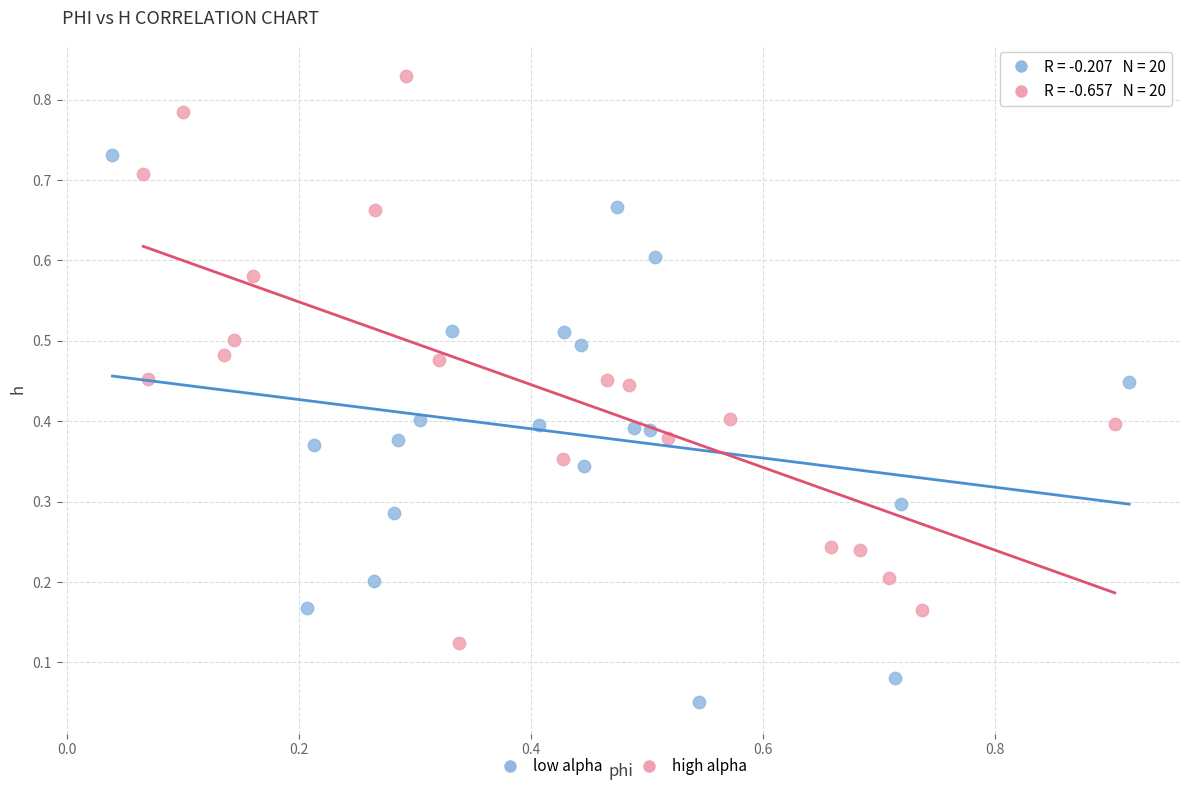

Which series contains the highest Y value?

high alpha